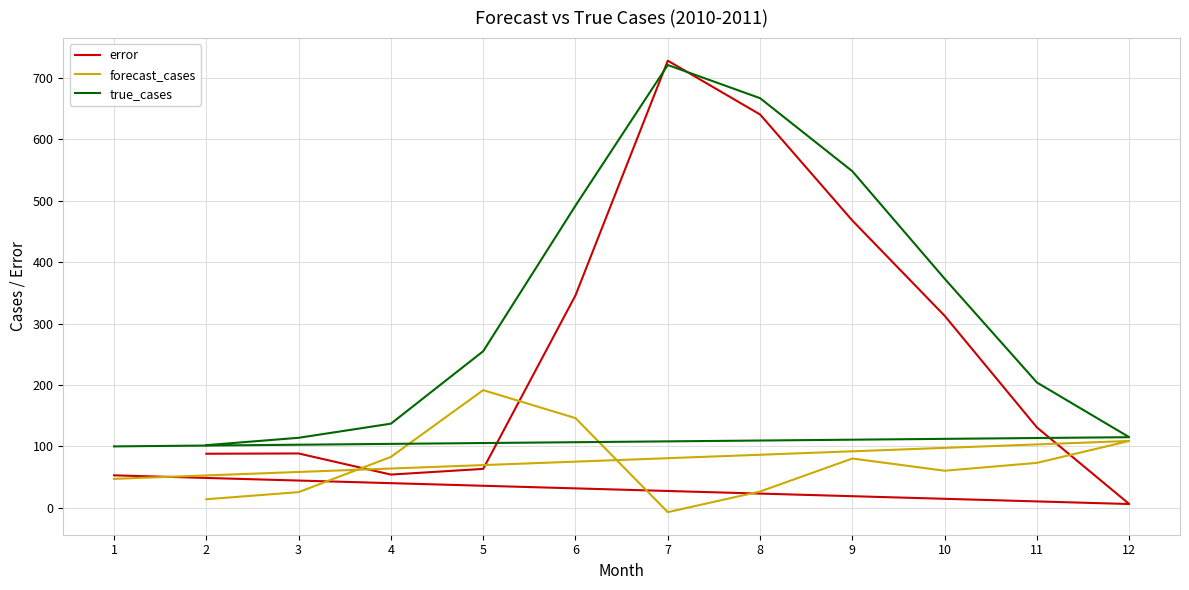

Reading left to right, transcribe all the data shown in this chart.

error: 88.1	88.5	54.1	63.4	346.0	728.1	640.5	467.7	312.6	130.8	6.2	52.9
forecast_cases: 13.9	25.5	82.9	191.6	146.0	-7.1	26.5	80.3	60.4	73.2	108.8	47.1
true_cases: 102.0	114.0	137.0	255.0	492.0	721.0	667.0	548.0	373.0	204.0	115.0	100.0